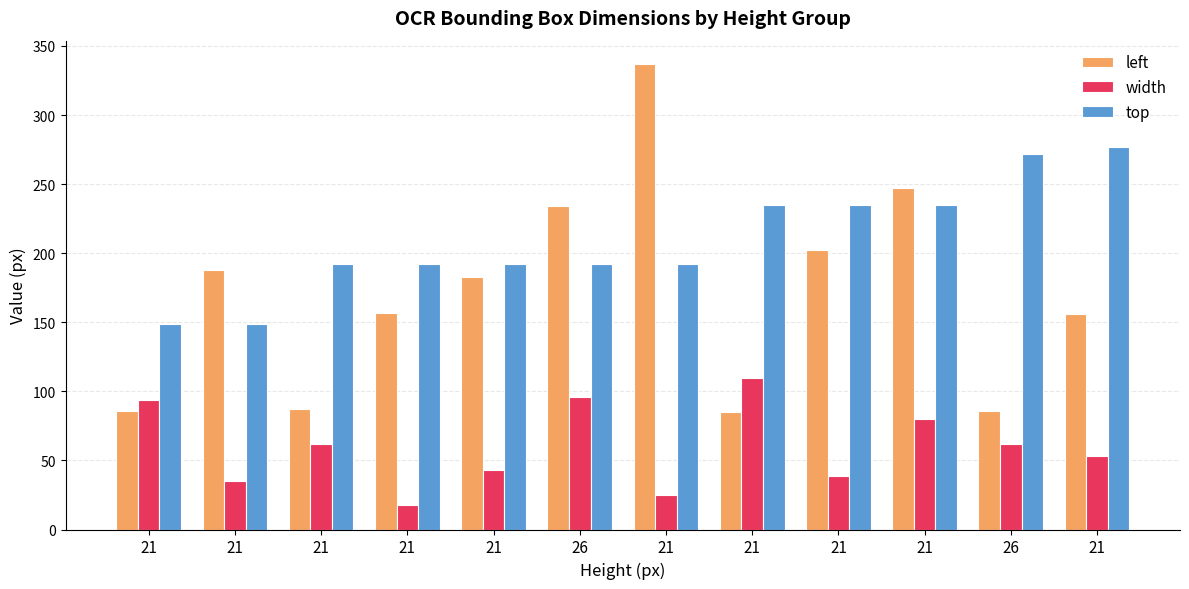

How many categories are shown in the chart?

12